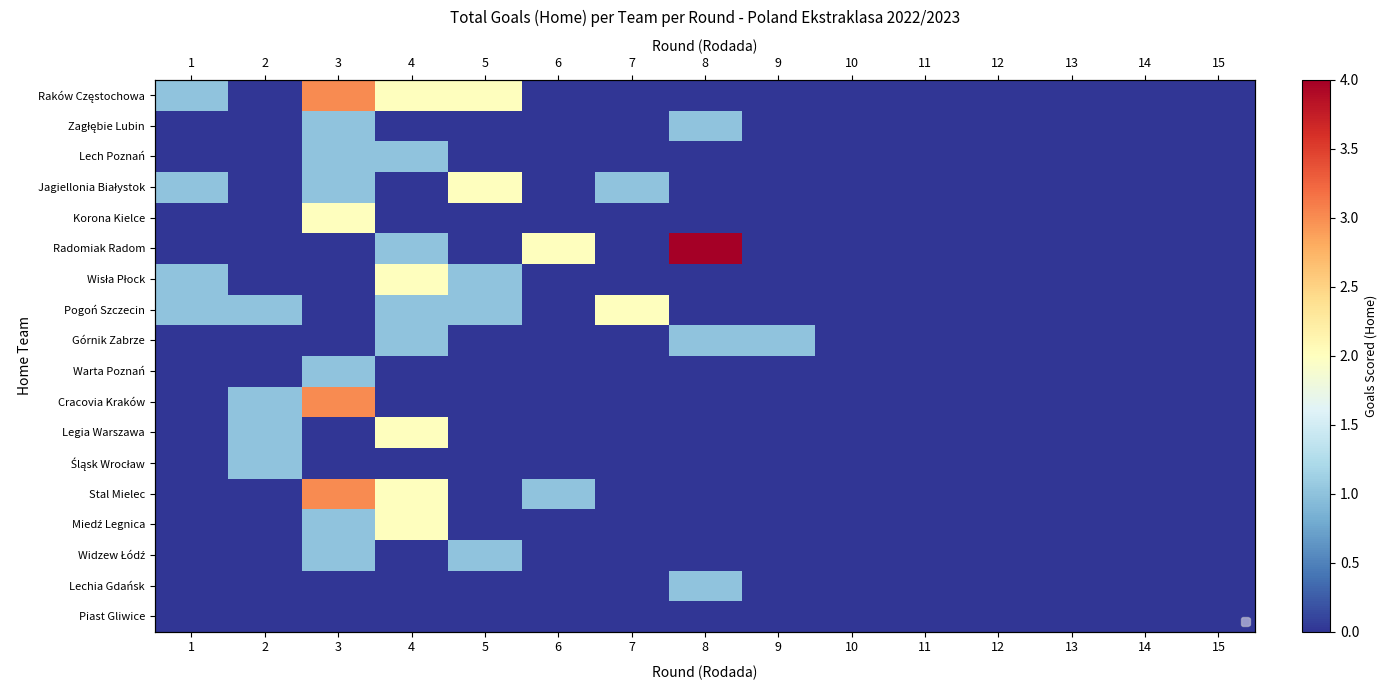

Which category has the highest value across all series?

8